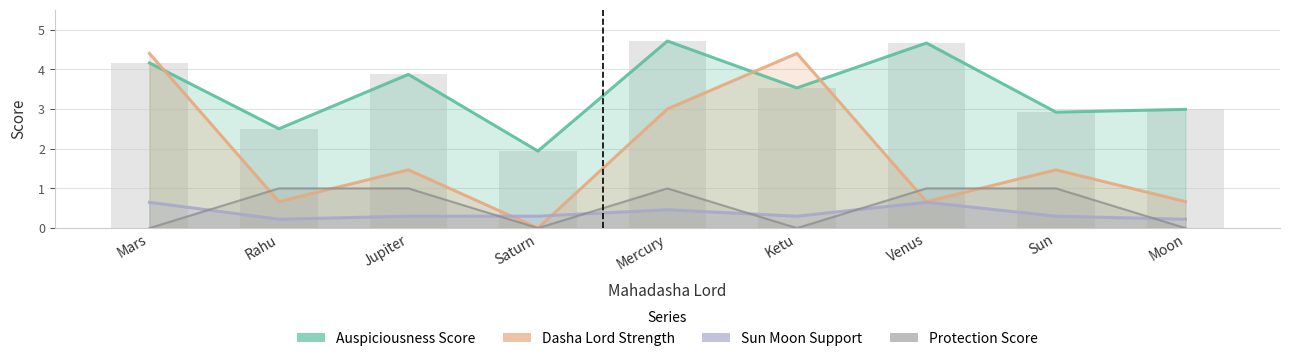

Is the value of Sun_Moon_Support at Saturn greater than the value of Auspiciousness_Score at Mercury?

No